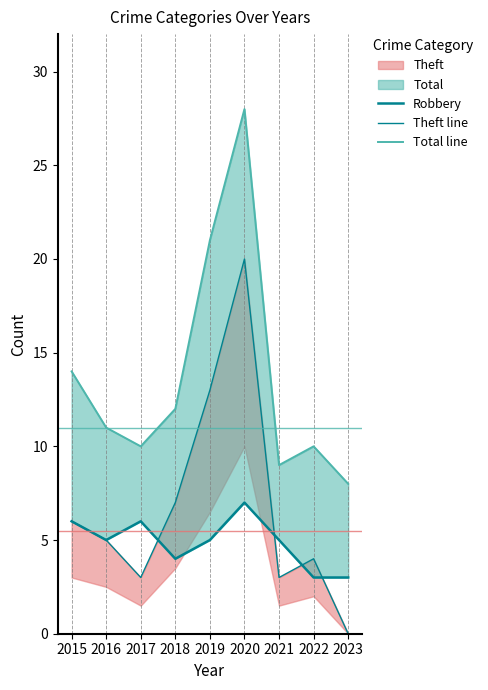

The value of Theft line at 2015 is 3. True or false?

False